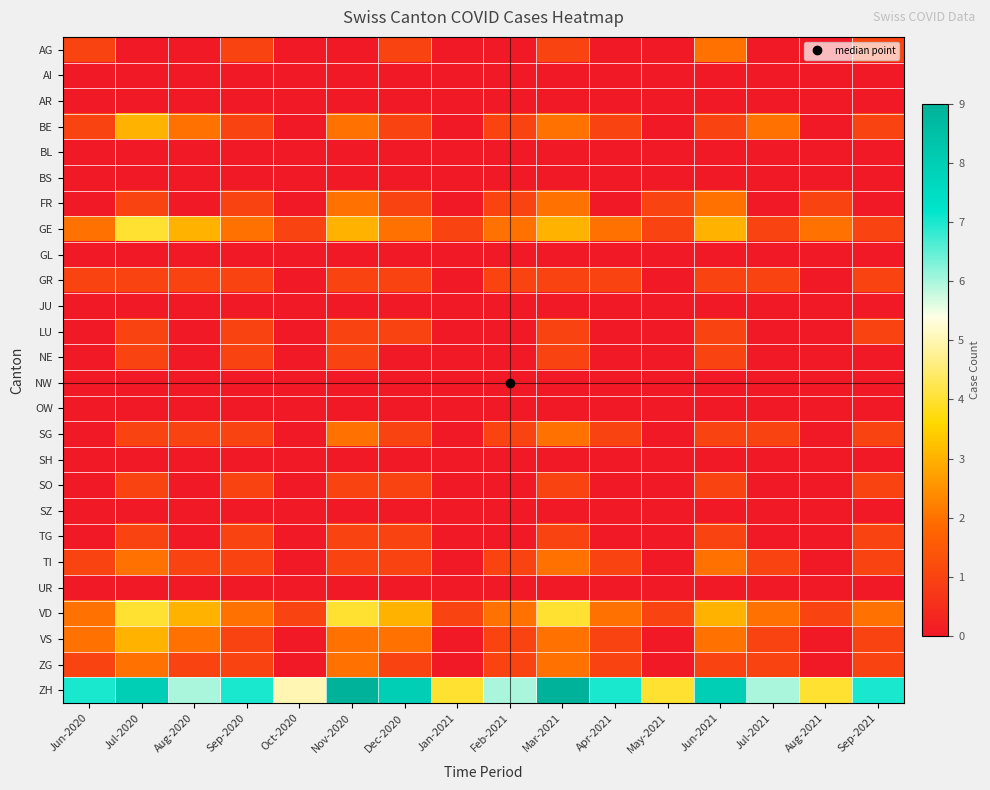

Which has a higher value, Jun-2020 or Jul-2021?

Jun-2020